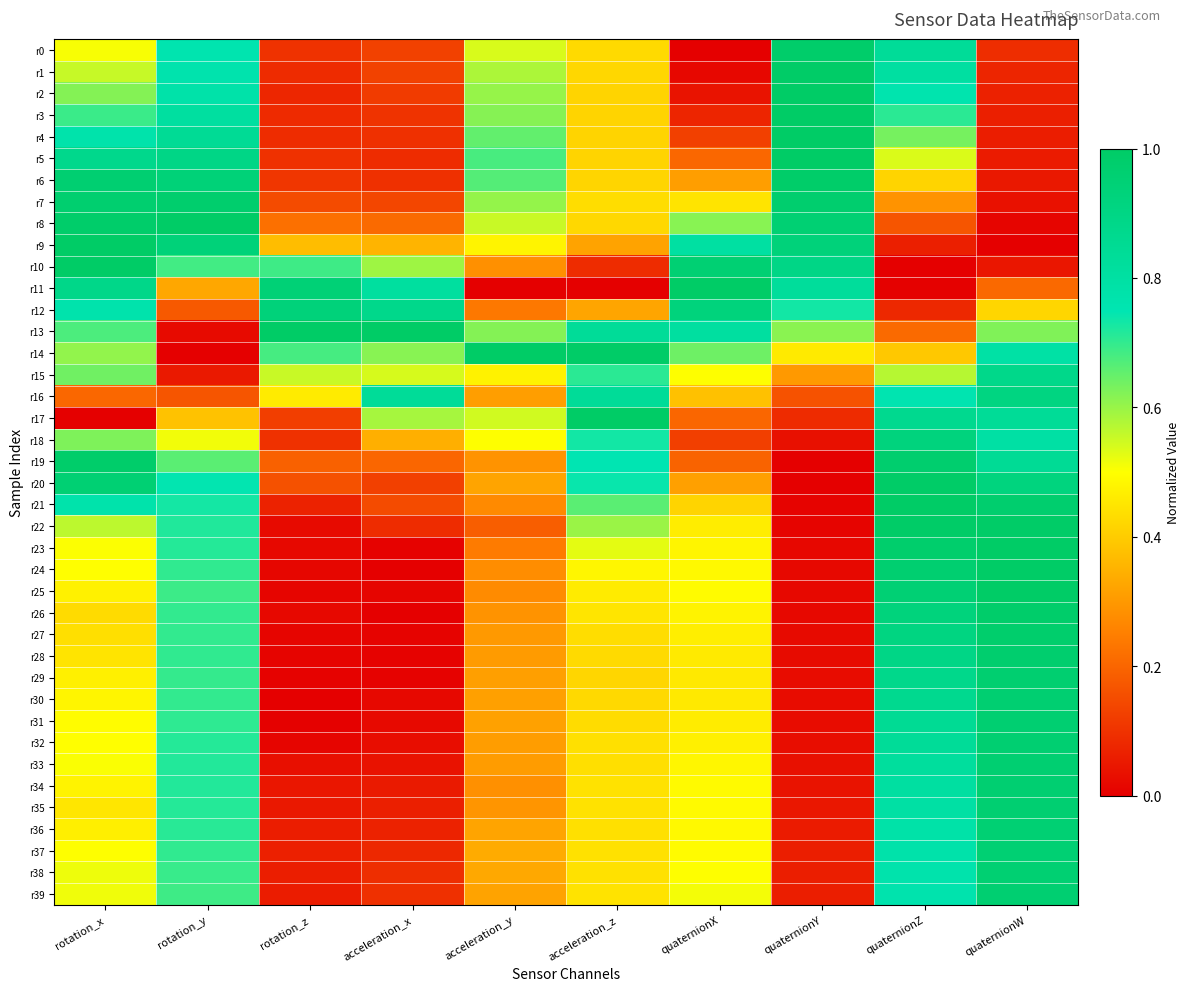

At which category does the chart reach its peak across all series?

quaternionY